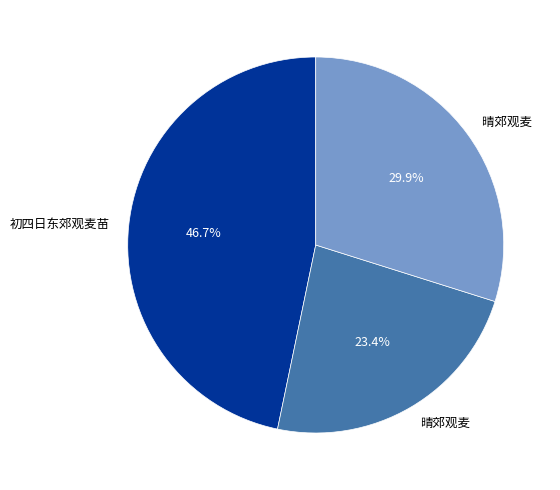

Is there any slice that represents more than half of the pie?

No